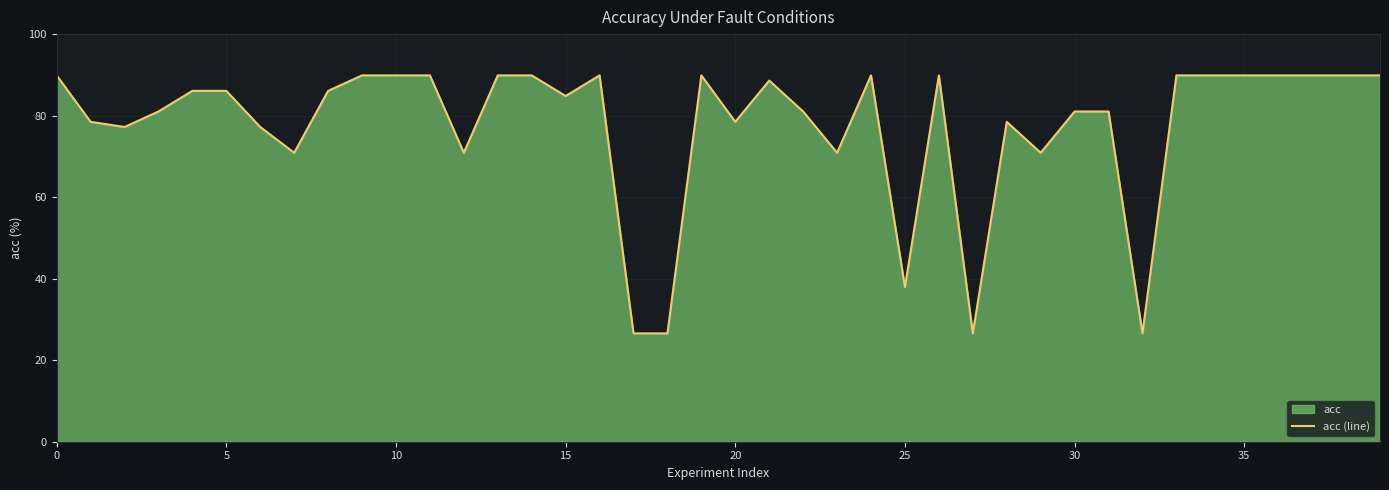

Between 38 and 34, which is larger?

38